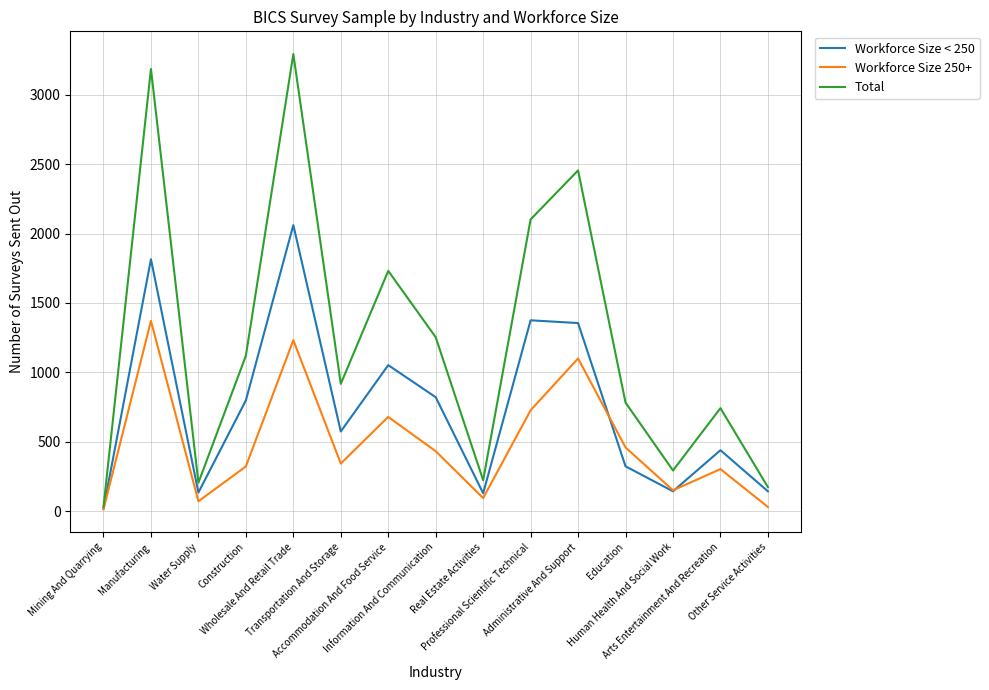

Which series has the widest spread of values?

Total